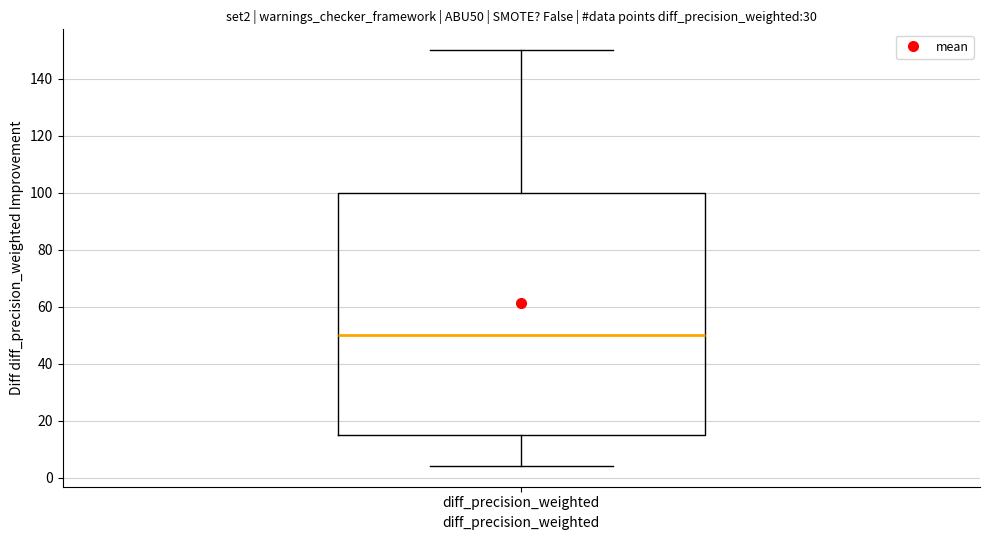

Read this box plot against the y-axis: the position of the median line, the range covered by the box, and the ends of both whiskers. The values are not printed on the chart, so give them approximately, as read against the axis.

median 50, box 16 to 100, whiskers 4 to 150